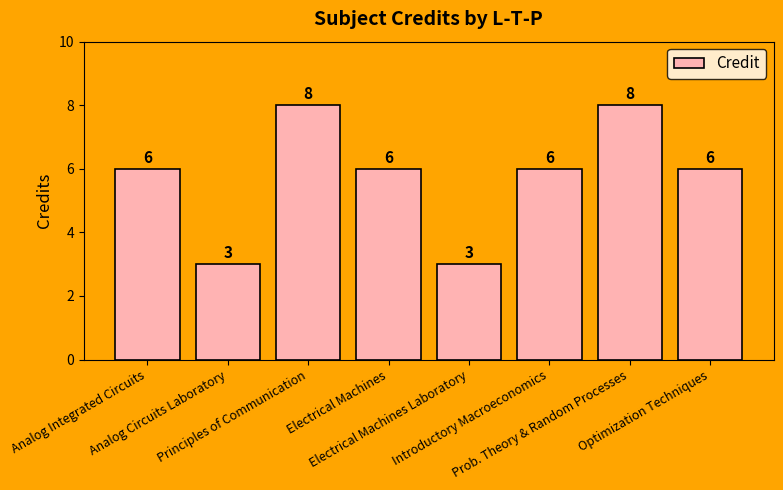

How many categories are shown in the chart?

8